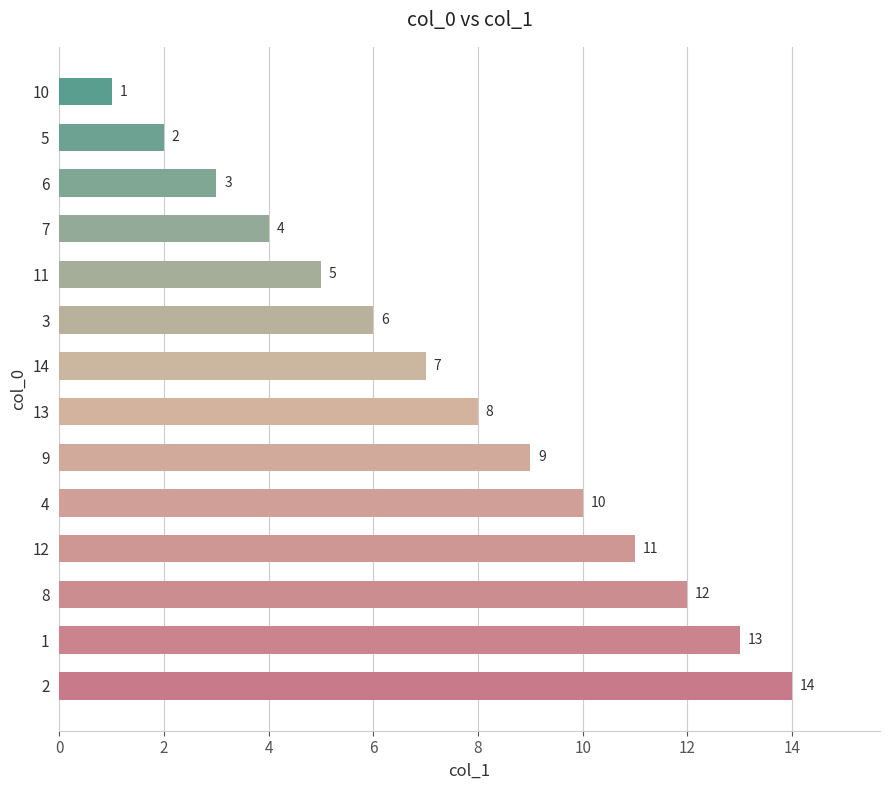

What is the sum of all values?

105